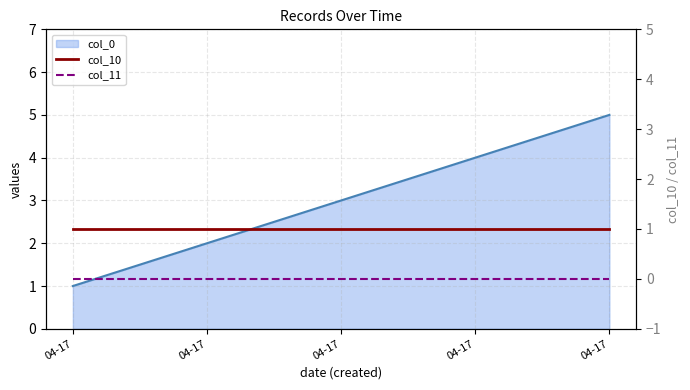

The value of col_11 at 04-17 is 0. True or false?

True